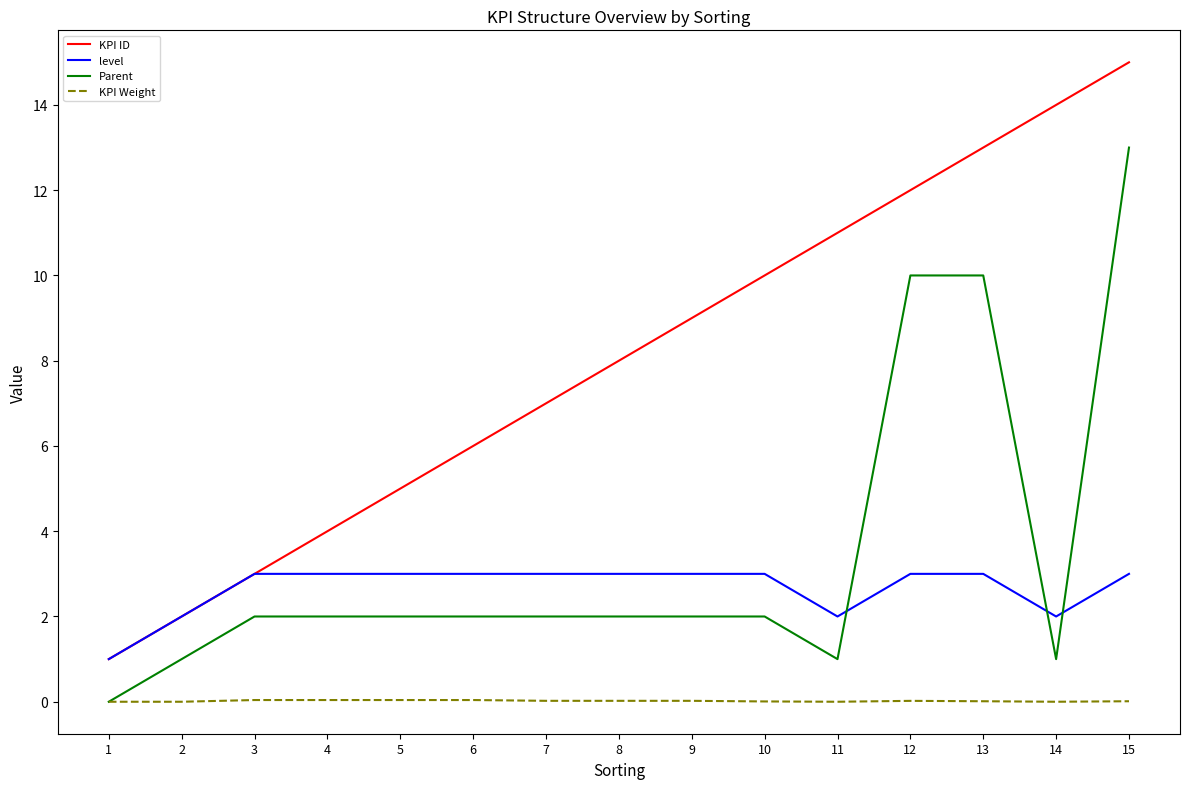

What are all the series names shown in the legend?

KPI ID, level, Parent, KPI Weight